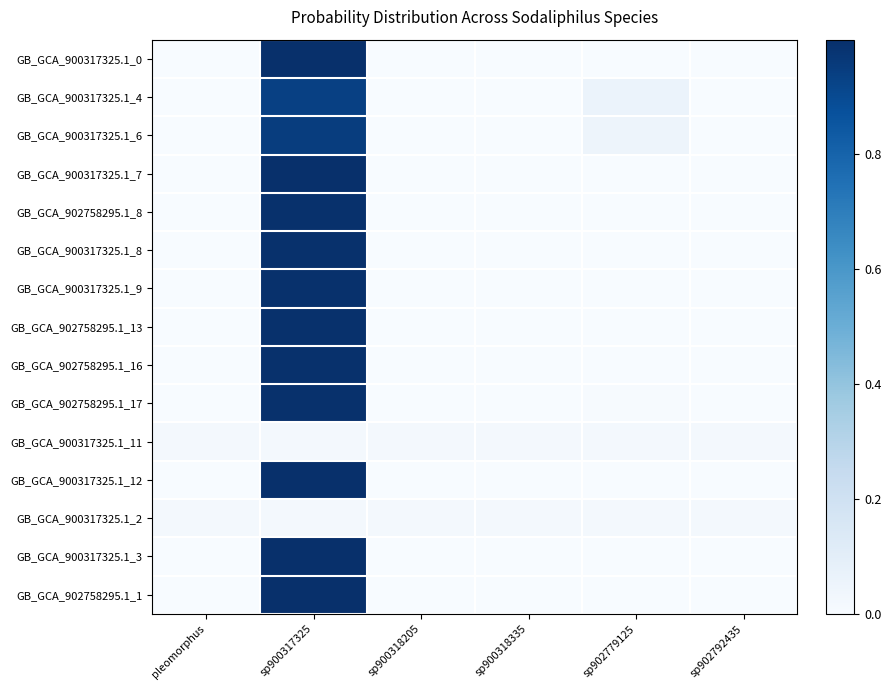

At sp900318205, list the series in order from smallest to largest.

GB_GCA_902758295.1_13, GB_GCA_902758295.1_16, GB_GCA_900317325.1_9, GB_GCA_900317325.1_8, GB_GCA_900317325.1_4, GB_GCA_902758295.1_17, GB_GCA_900317325.1_6, GB_GCA_900317325.1_0, GB_GCA_902758295.1_1, GB_GCA_900317325.1_7, GB_GCA_902758295.1_8, GB_GCA_900317325.1_3, GB_GCA_900317325.1_12, GB_GCA_900317325.1_2, GB_GCA_900317325.1_11